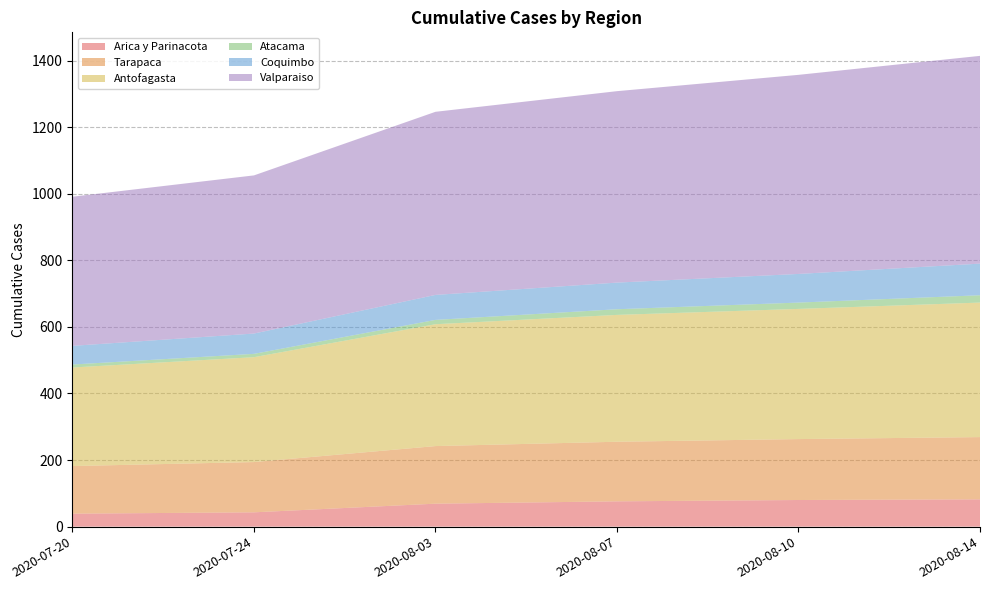

Reading left to right, list all the values displayed in this chart.

Arica y Parinacota: 2020-07-20=39	2020-07-24=43	2020-08-03=69	2020-08-07=76	2020-08-10=80	2020-08-14=82
Tarapaca: 2020-07-20=143	2020-07-24=151	2020-08-03=173	2020-08-07=179	2020-08-10=183	2020-08-14=187
Antofagasta: 2020-07-20=296	2020-07-24=315	2020-08-03=366	2020-08-07=381	2020-08-10=391	2020-08-14=404
Atacama: 2020-07-20=9	2020-07-24=10	2020-08-03=13	2020-08-07=17	2020-08-10=19	2020-08-14=22
Coquimbo: 2020-07-20=56	2020-07-24=61	2020-08-03=75	2020-08-07=80	2020-08-10=86	2020-08-14=95
Valparaiso: 2020-07-20=448	2020-07-24=475	2020-08-03=550	2020-08-07=575	2020-08-10=598	2020-08-14=624